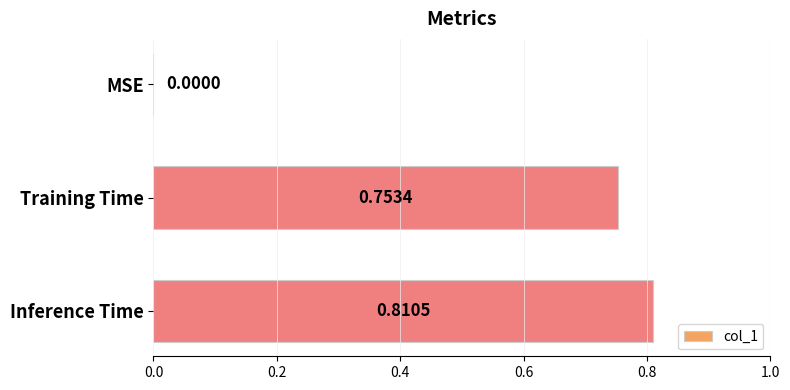

At which label is the value closest to 0?

MSE